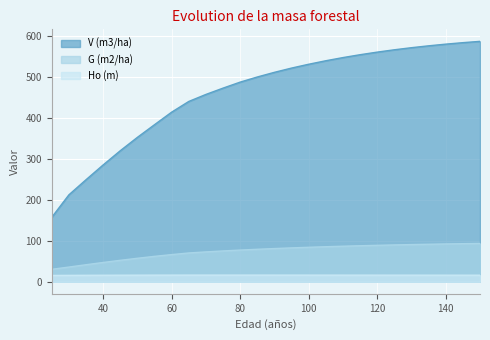

Which series has the largest total across all categories?

V (m3/ha)